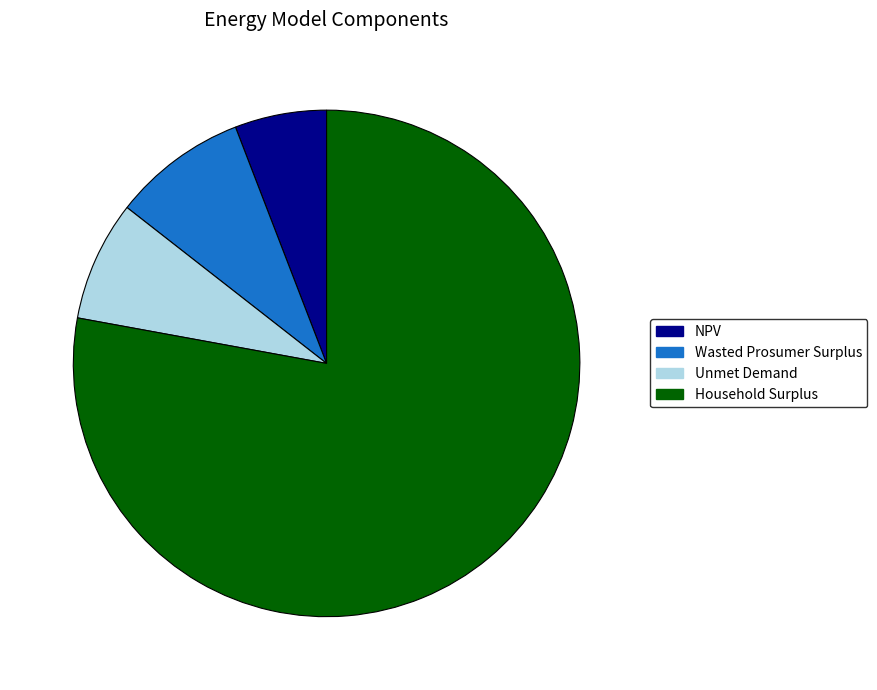

Rank the categories by value from highest to lowest.

Household Surplus, Wasted Prosumer Surplus, Unmet Demand, NPV